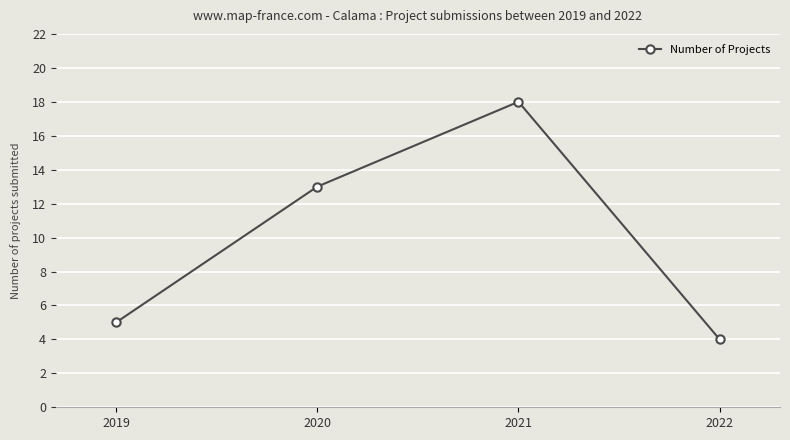

The chart shows a value of 13 at 2020. True or false?

True